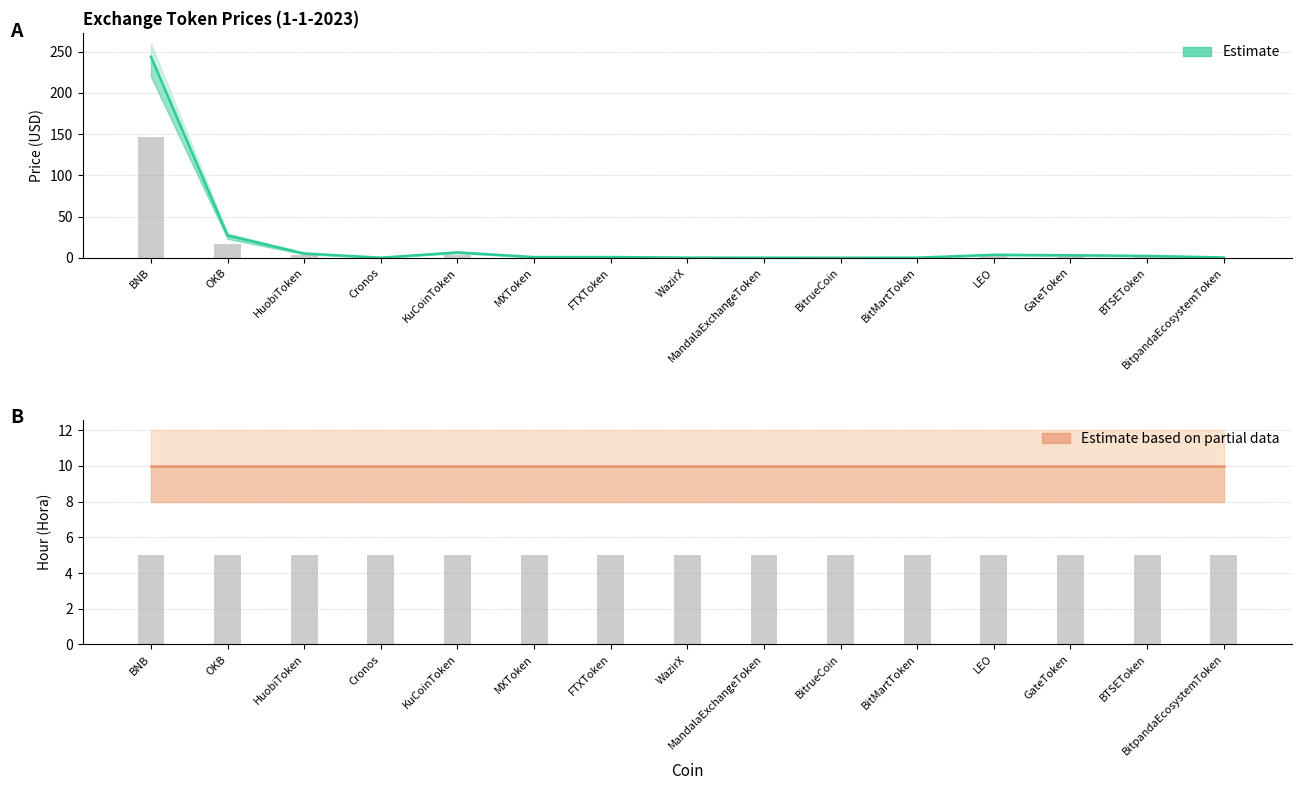

What is the sum of the Hora Estimate values at BitMartToken and LEO?

20.0